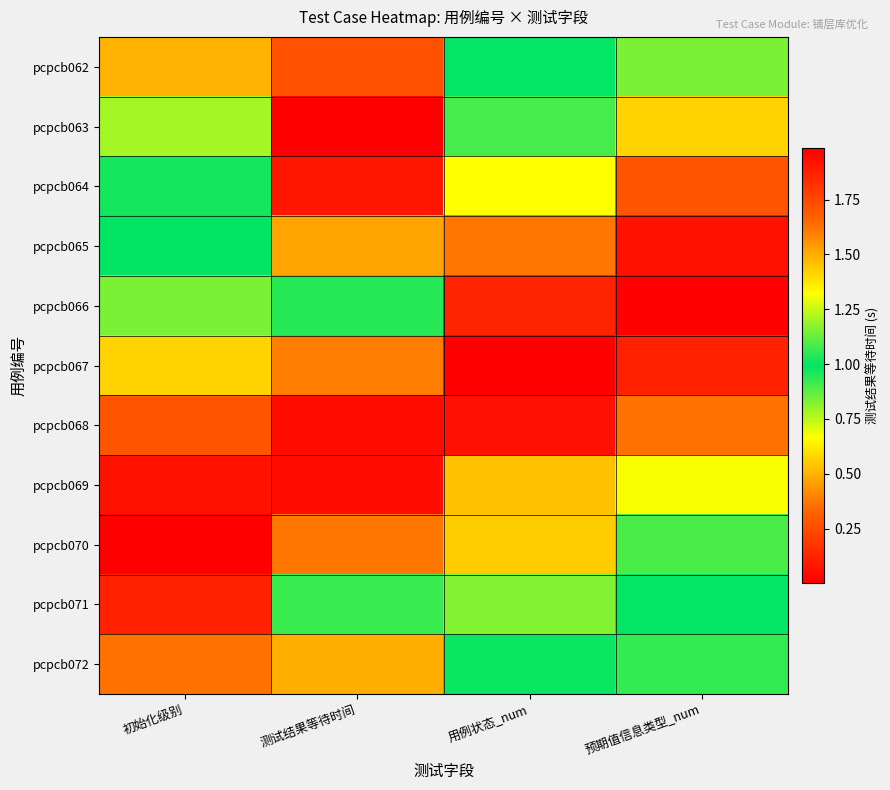

What is the spread (max minus min) of values at 预期值信息类型_num?

1.3